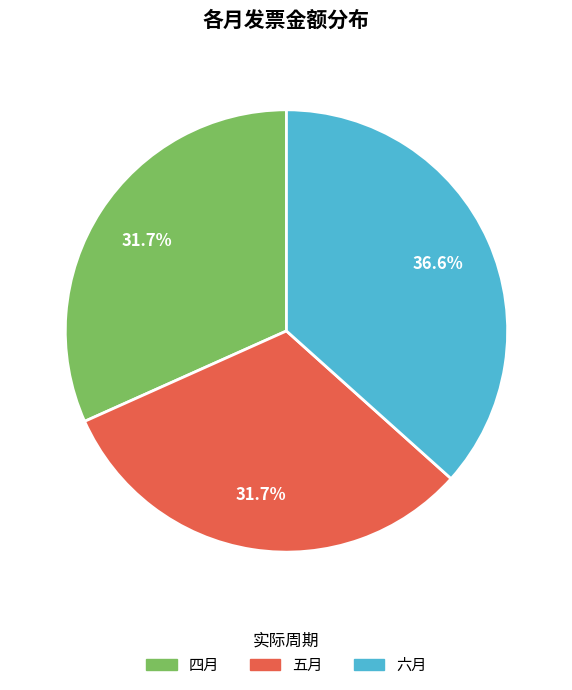

To the nearest percent, what portion does 四月 represent?

32%